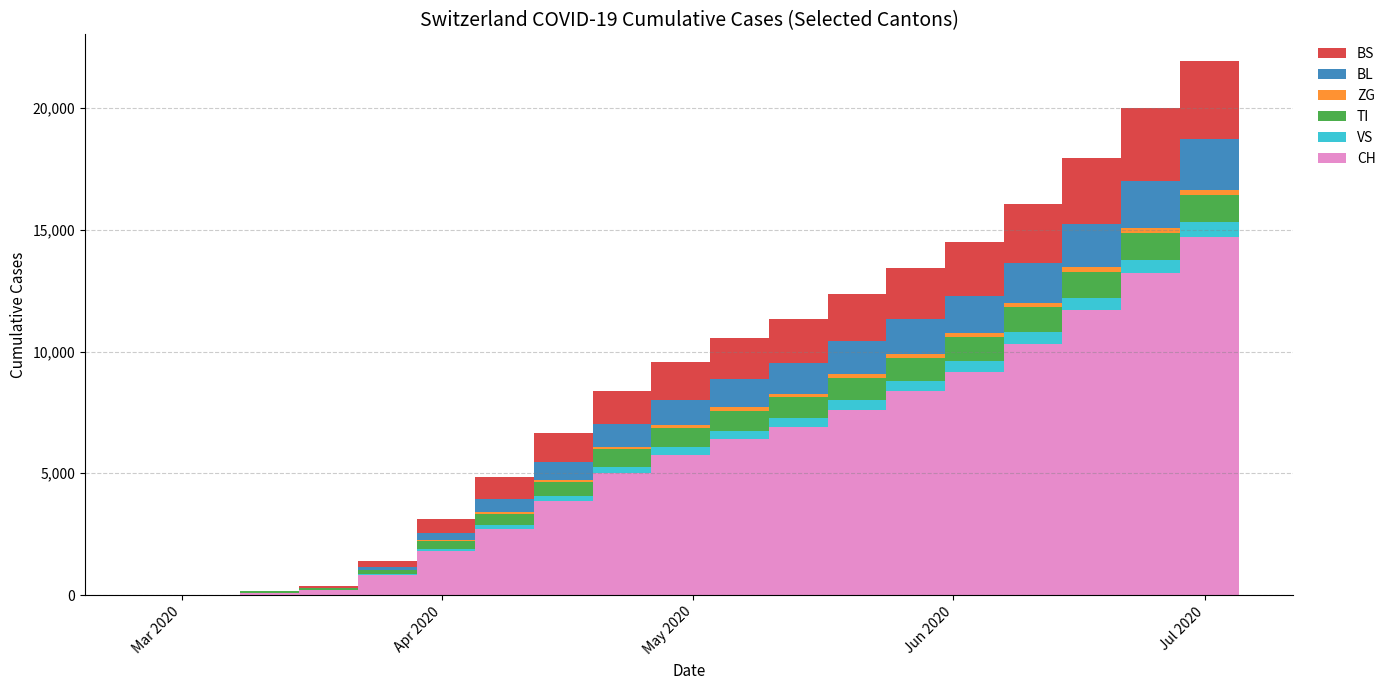

Reading left to right, list all the values displayed in this chart.

CH: 0	0	3	79	192	806	1792	2724	3867	5031	5765	6415	6900	7614	8376	9177	10325	11691	13213	14718
VS: 0	0	0	6	19	54	112	157	194	247	297	332	369	406	424	448	476	515	558	584
TI: 0	0	0	61	70	155	319	459	588	699	779	828	862	900	934	968	1013	1070	1100	1133
ZG: 0	0	0	0	5	21	45	75	91	108	122	131	138	147	158	165	174	184	198	211
BL: 0	0	0	5	21	115	293	527	742	919	1047	1163	1260	1360	1464	1542	1655	1793	1935	2072
BS: 0	0	0	0	73	228	548	900	1177	1371	1549	1693	1795	1931	2067	2193	2403	2694	2977	3211